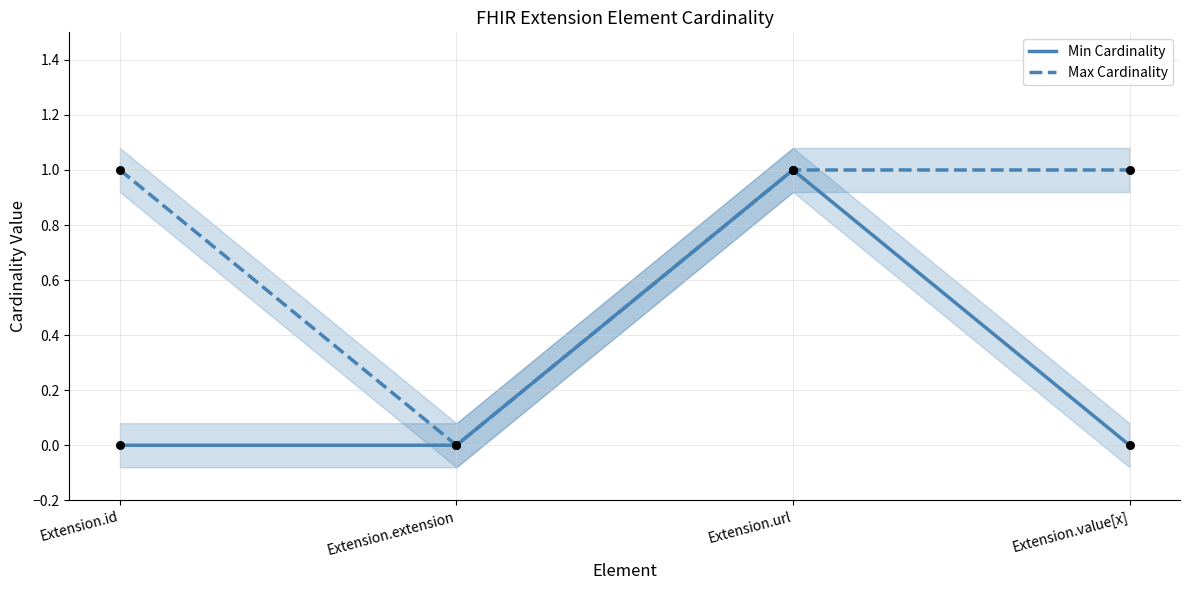

Which series reaches the minimum Y coordinate?

Min Cardinality